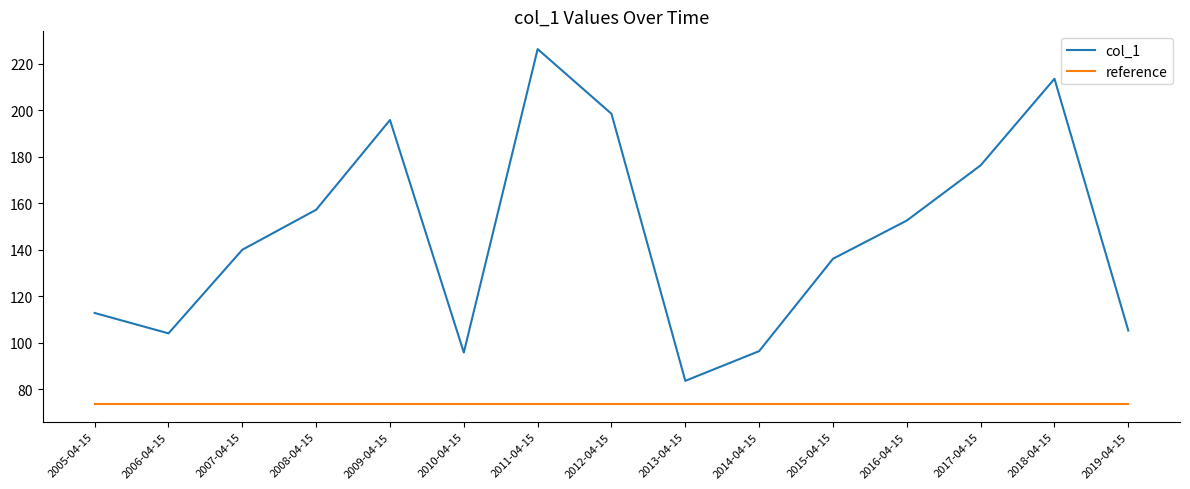

True or false: the data shows 117.8 at 2017-04-15.

False